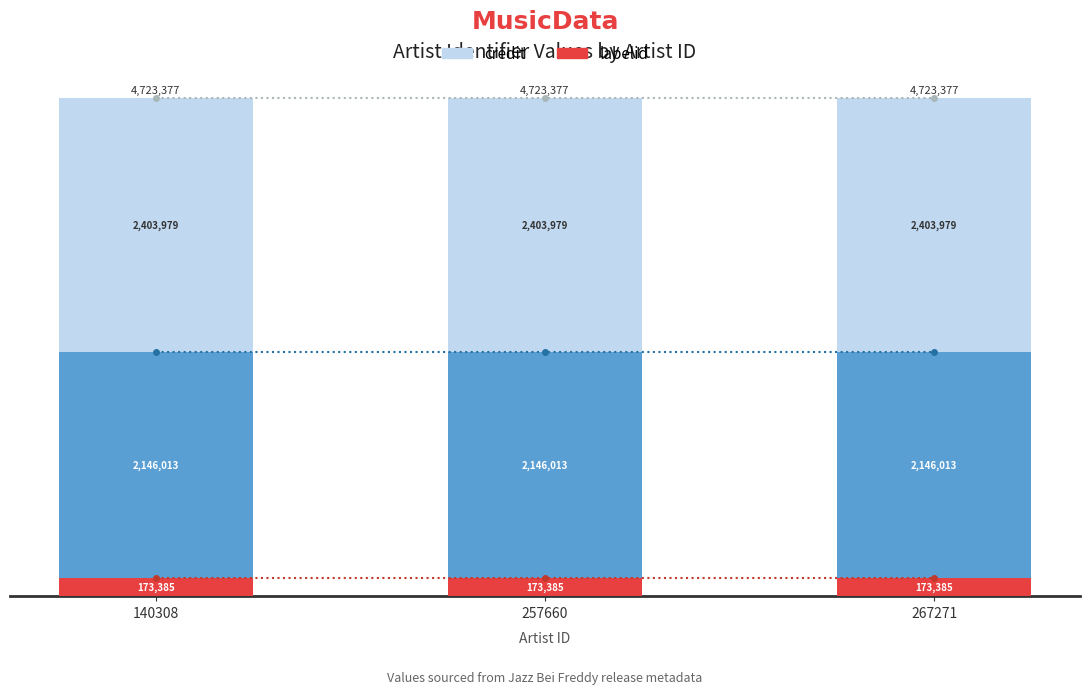

Does the chart contain stacked bars?

Yes